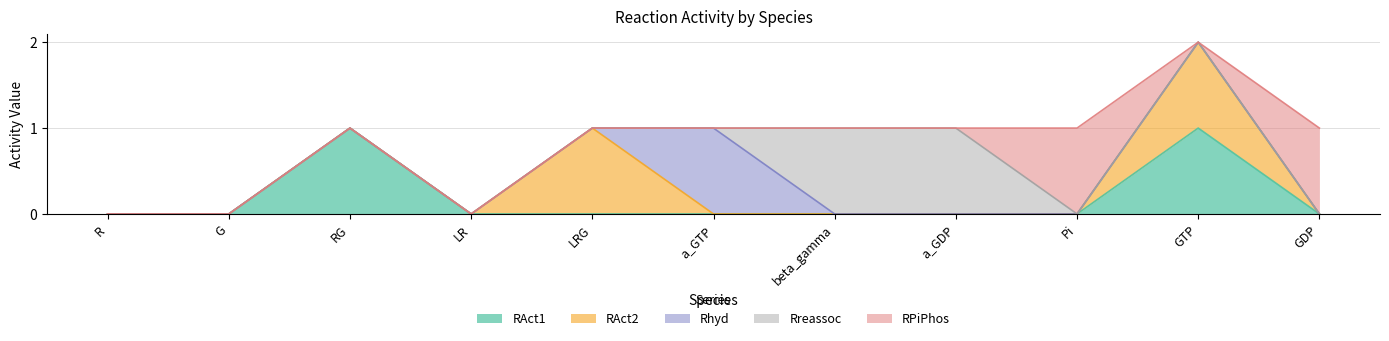

What is the sum of all RAct2 values?

2